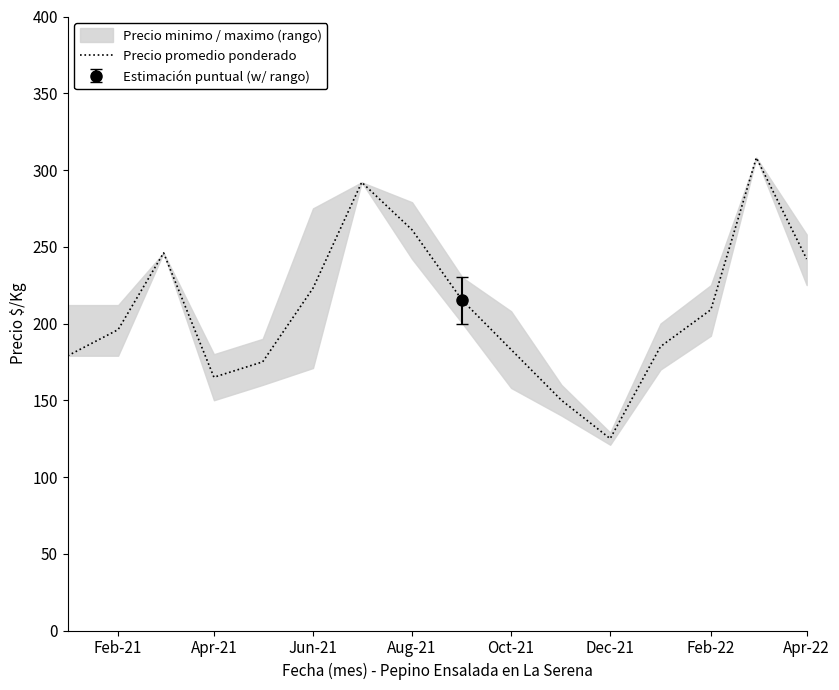

How many points are higher than both their immediate neighbors (excluding endpoints)?

3